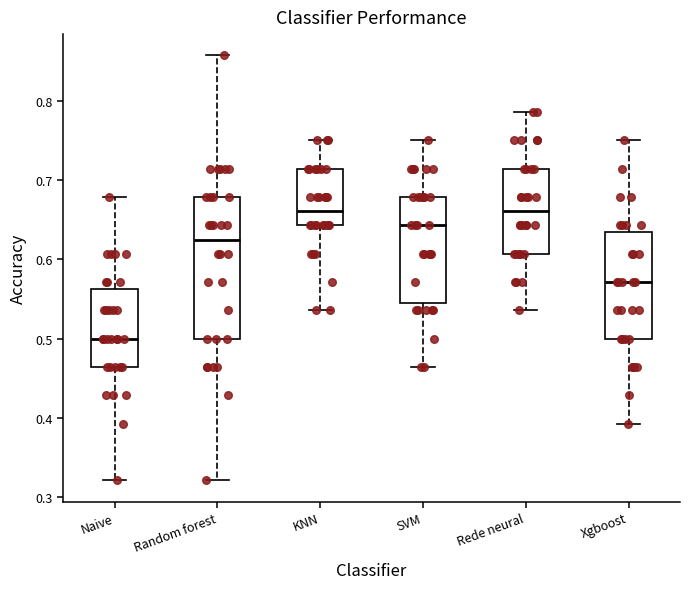

Where does the lower whisker of the box for Rede neural end on the y-axis? The values are not printed on the chart, so give them approximately, as read against the axis.

0.54